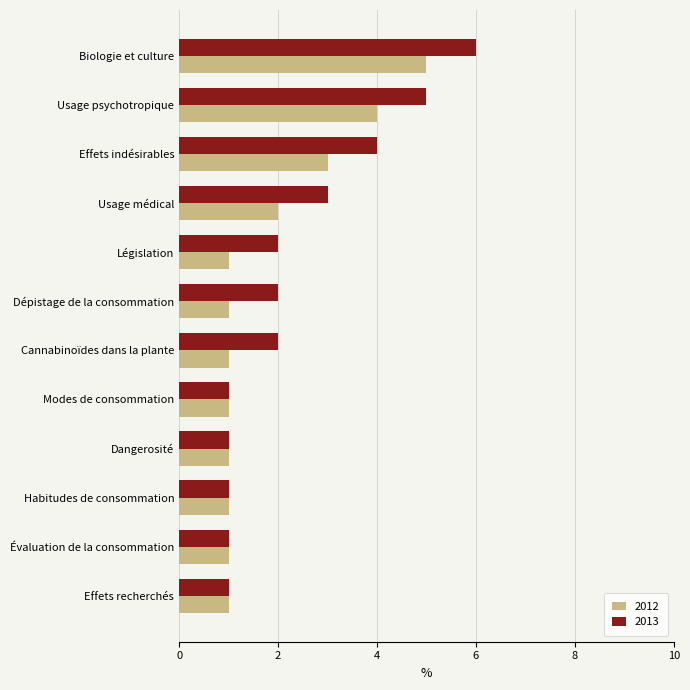

What value does the 2012 series have at Usage psychotropique?

4